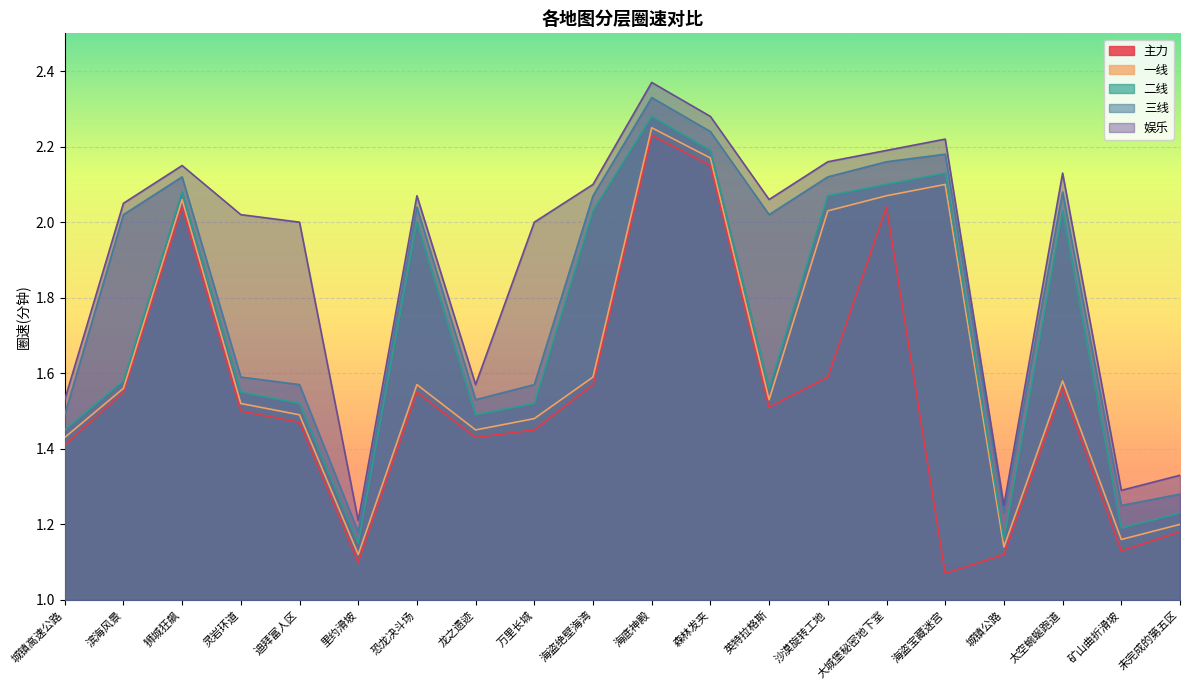

The 娱乐 series shows 2.2 at 沙漠旋转工地. True or false?

True